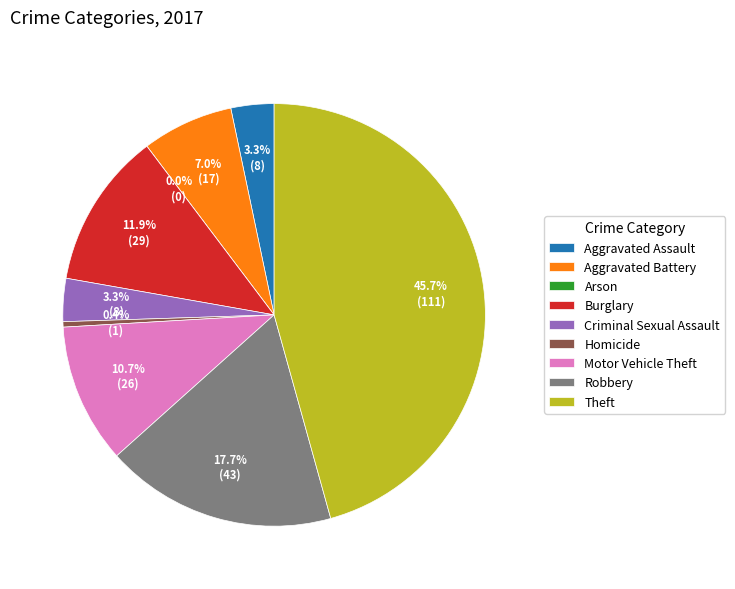

Which slice is the smallest?

Arson